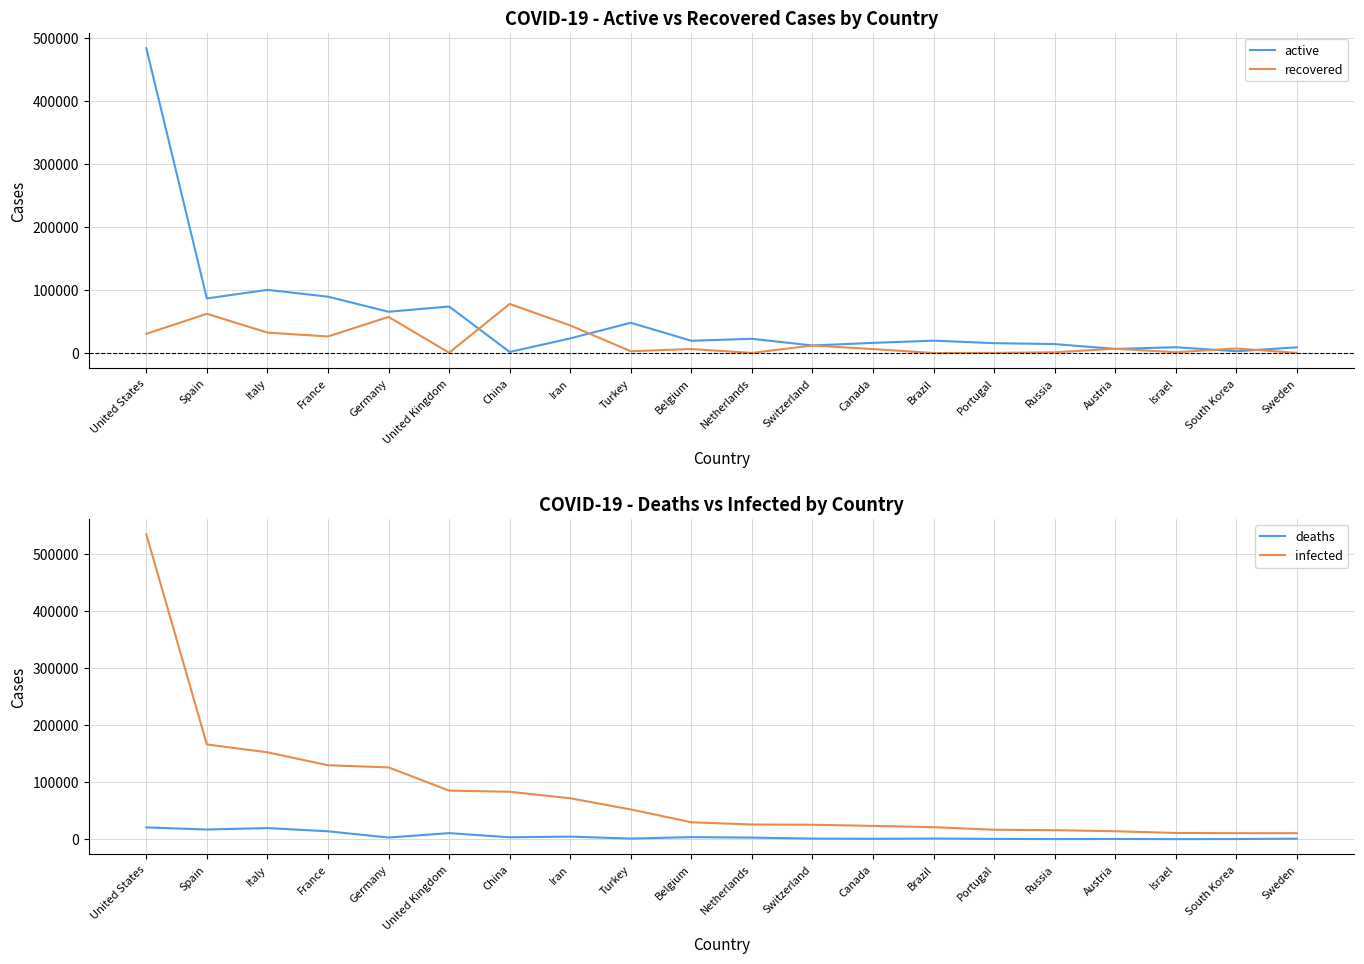

True or false: recovered and infected cross at least once.

False